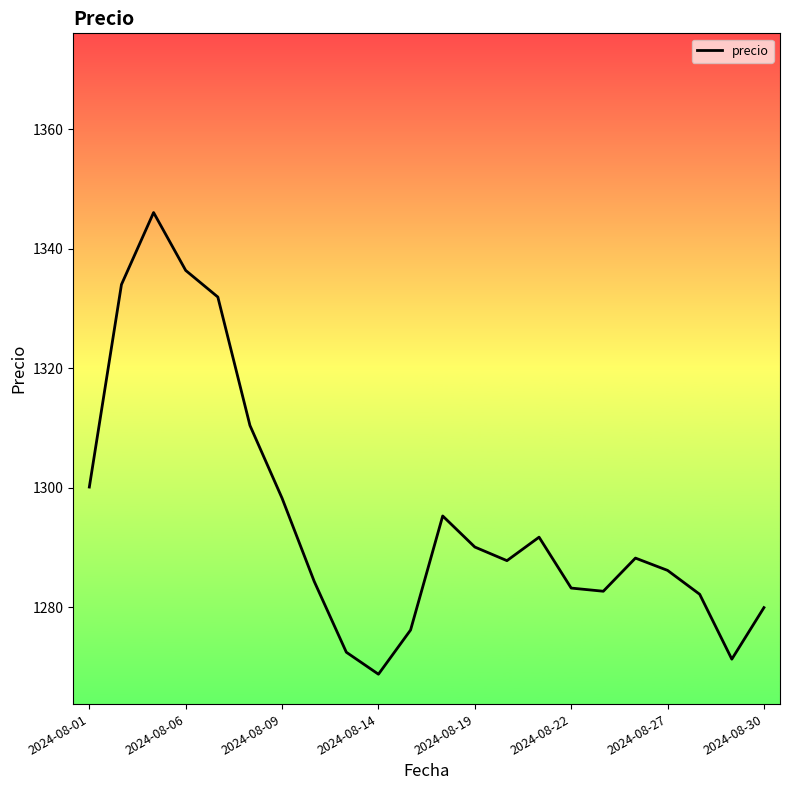

What is the difference between the maximum and minimum values?

77.3